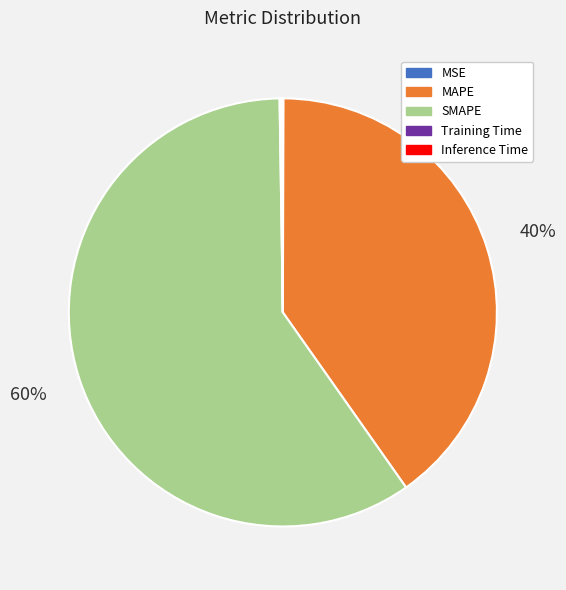

Is it true that MAPE is 40% of the pie?

True